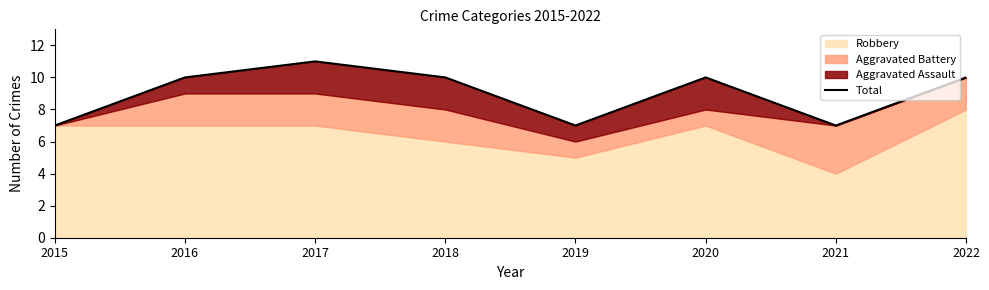

Which label corresponds to the largest value in the chart?

2017